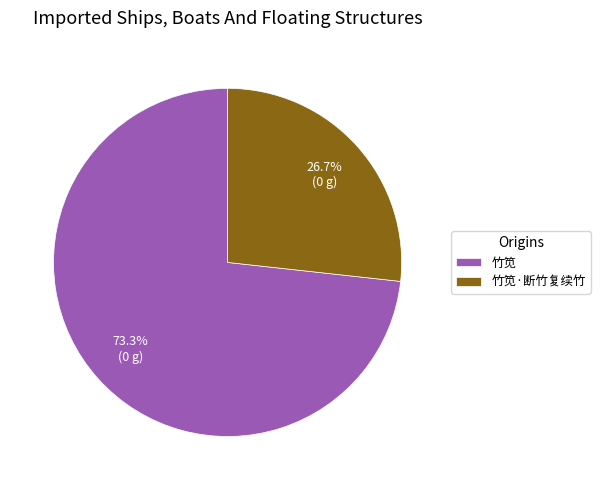

True or false: 竹笕 accounts for 73% of the total.

True